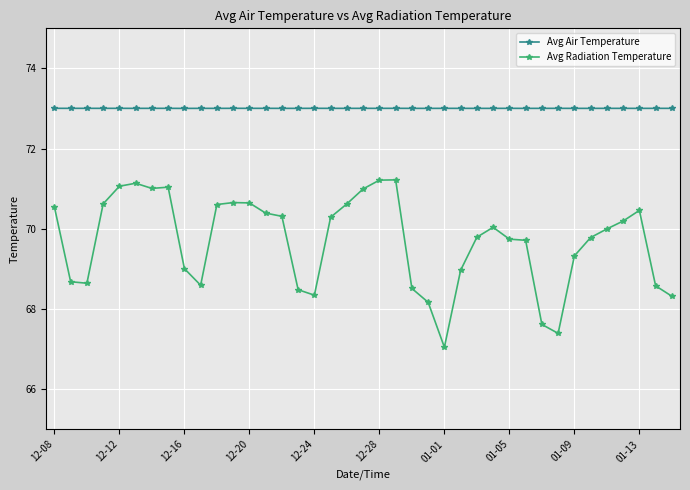

Rank the series by their average value, from highest to lowest.

Avg Air Temperature, Avg Radiation Temperature